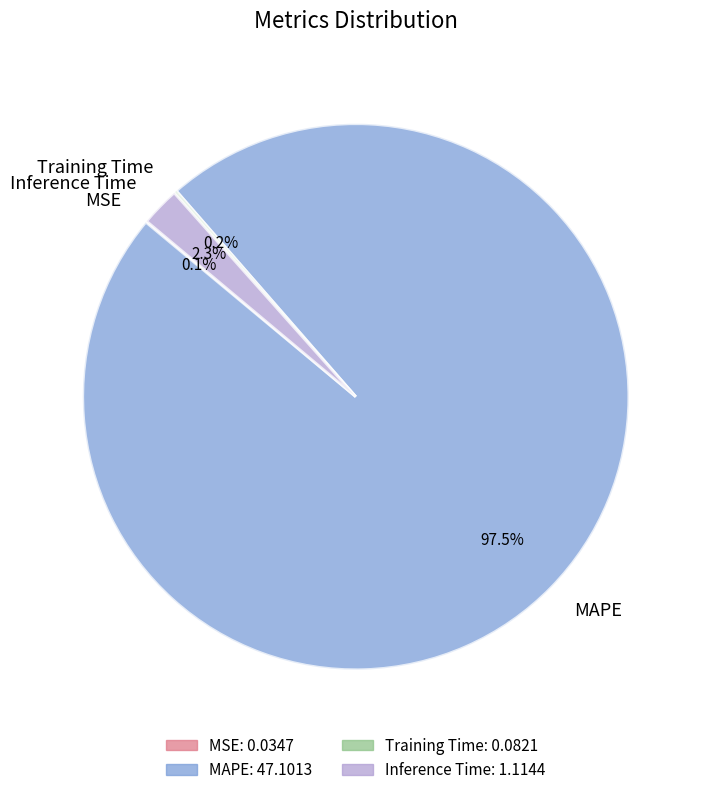

What is the largest slice in the pie chart?

MAPE